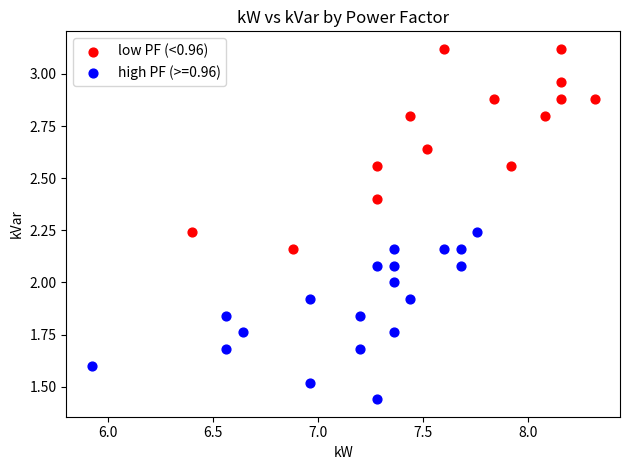

Which series contains the highest Y value?

low PF (<0.96)